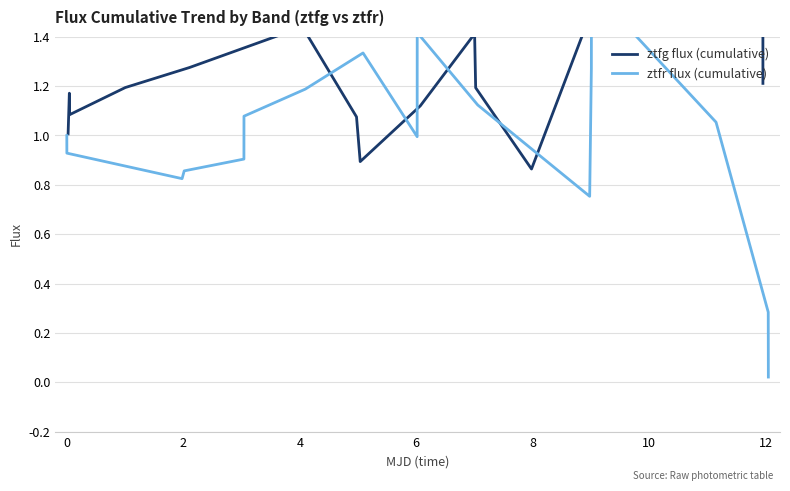

Reading left to right, extract all data points from this chart.

ztfg flux (cumulative): 1.0	1.2	1.1	1.2	1.3	1.4	1.1	0.9	1.1	1.4	1.2	0.9	1.5	1.6	1.6	1.7	1.2
ztfr flux (cumulative): 1.0	0.9	0.8	0.9	0.9	1.1	1.2	1.3	1.0	1.4	1.1	0.8	1.3	1.6	1.1	0.3	0.0